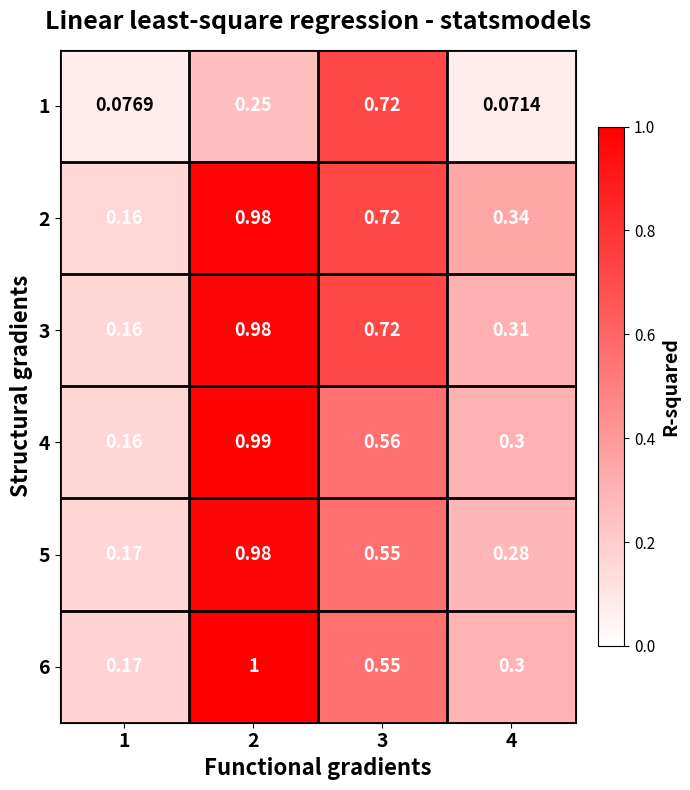

At which category does the chart reach its peak across all series?

2